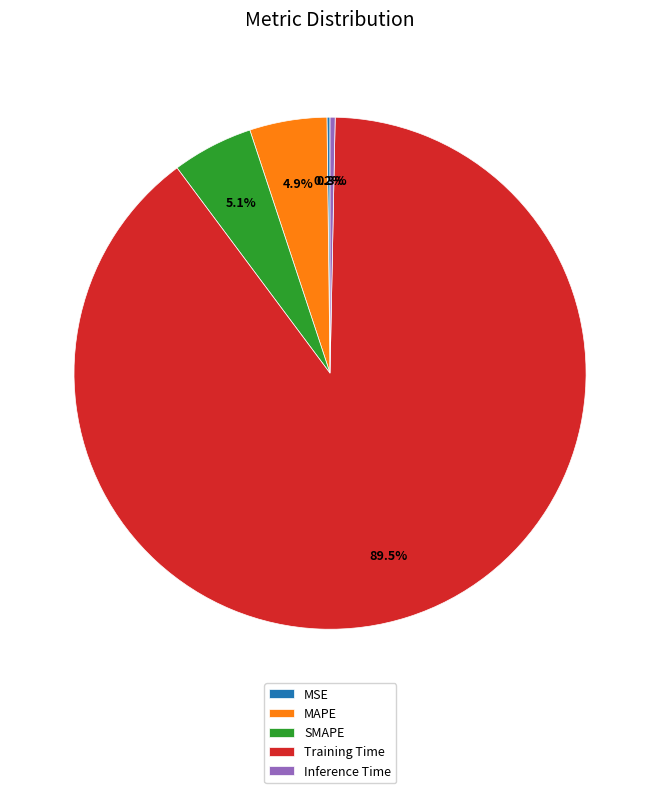

Which category has the biggest portion of the pie?

Training Time